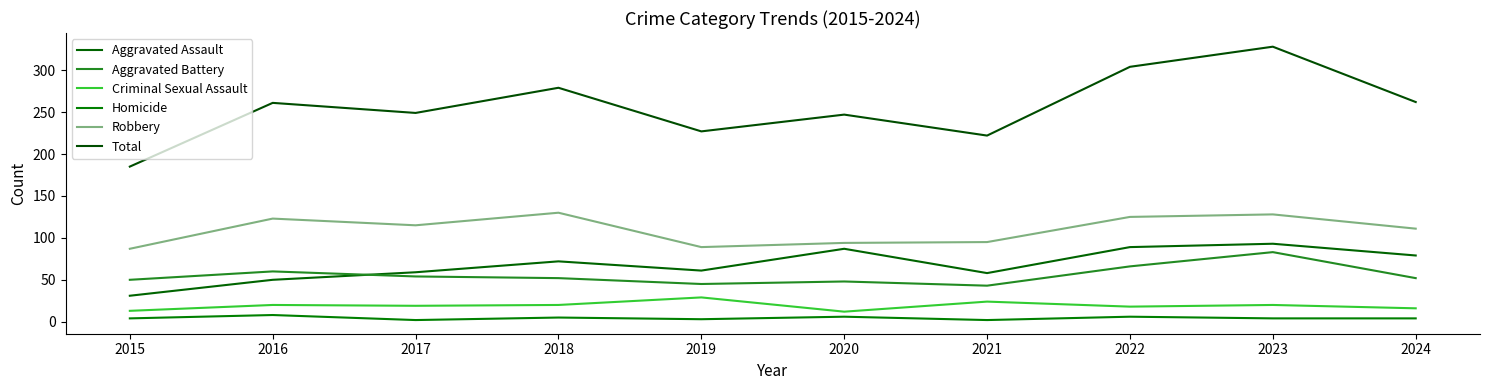

Is this an area chart (filled region under the line)?

No